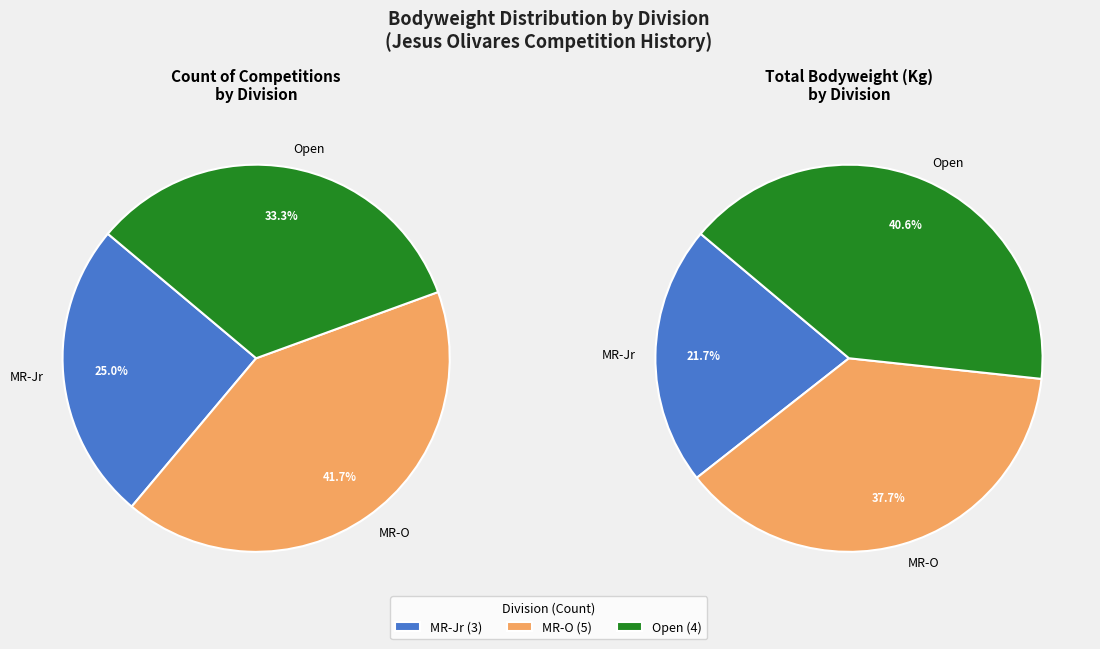

Is it true that 2024-02-10 (Open) is 24% of the pie?

False